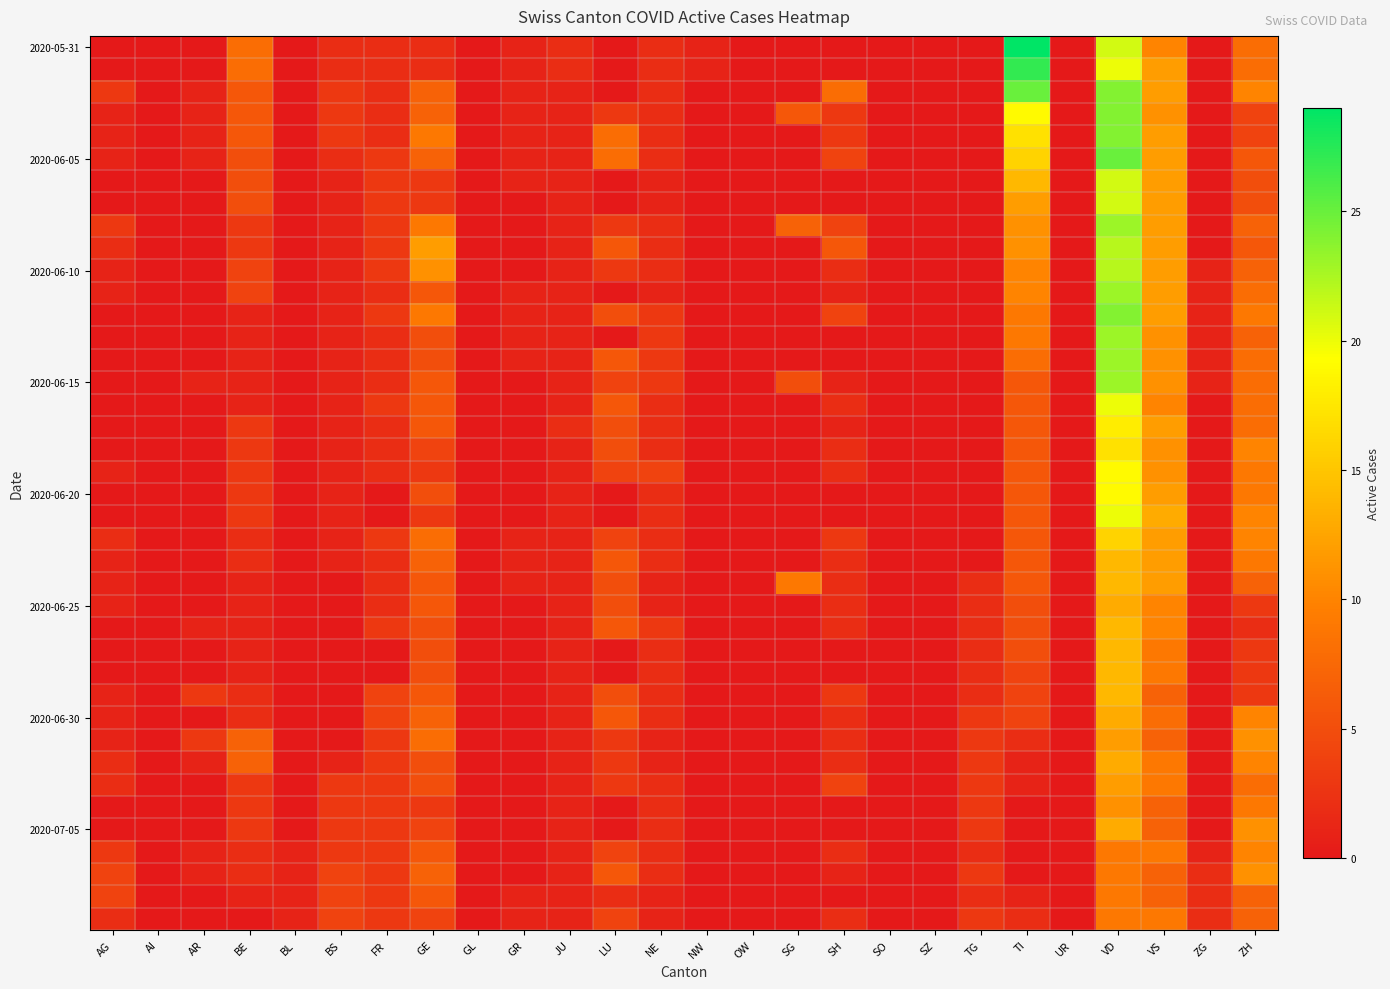

Which label corresponds to the largest value in the chart?

TI